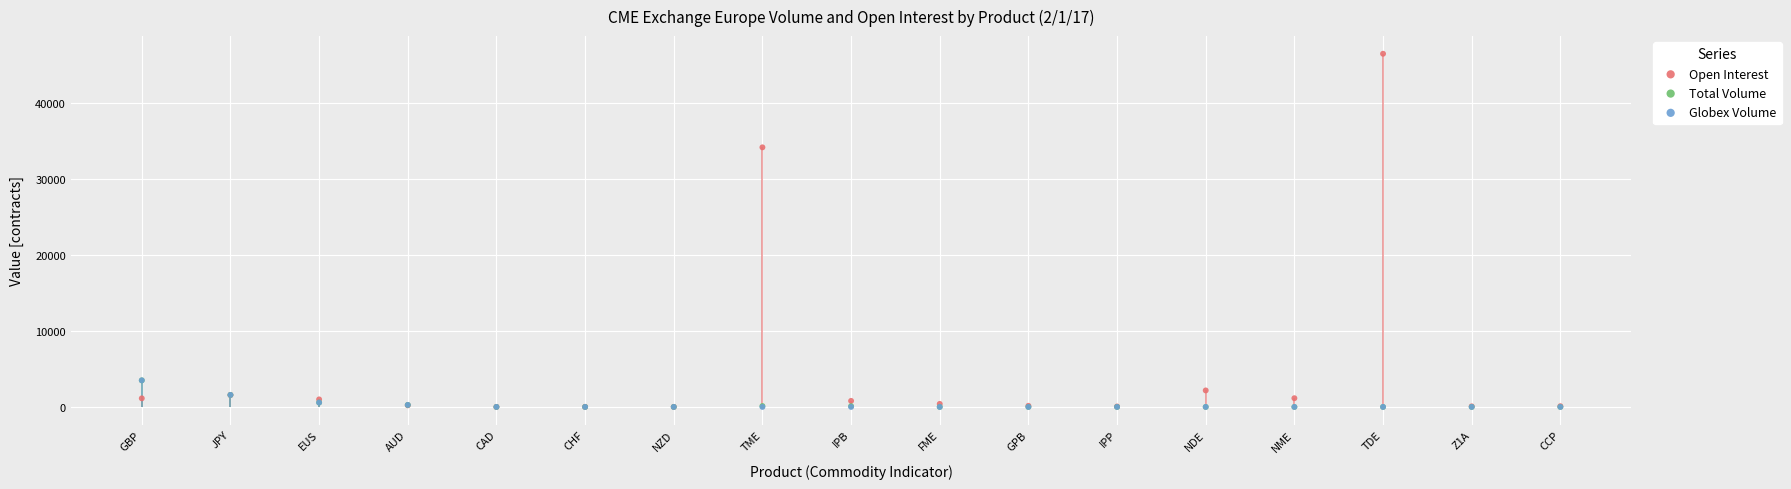

Which series has the largest Y range (max minus min)?

Open Interest